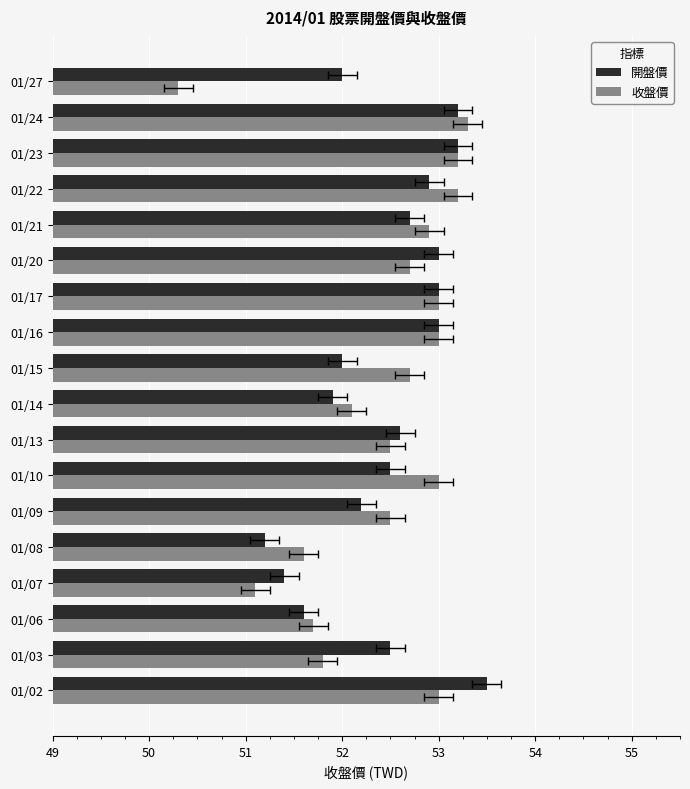

Count the number of categories in the chart.

18